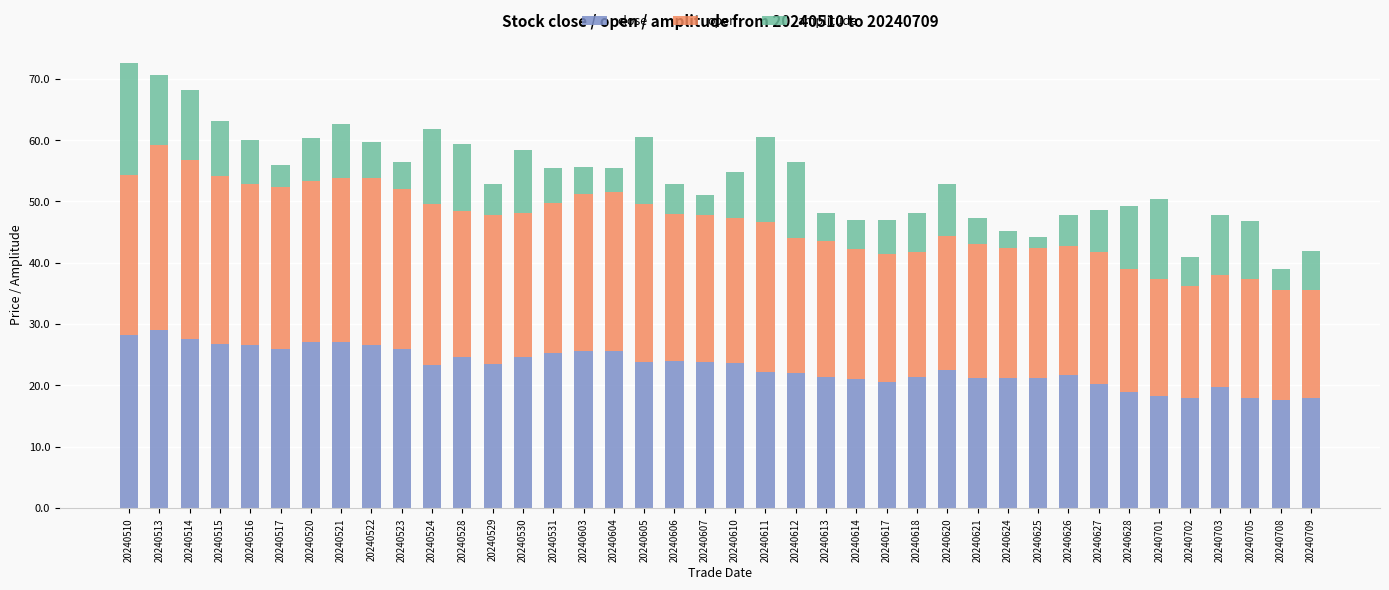

What is the difference between the maximum and minimum values in the close series?

11.4